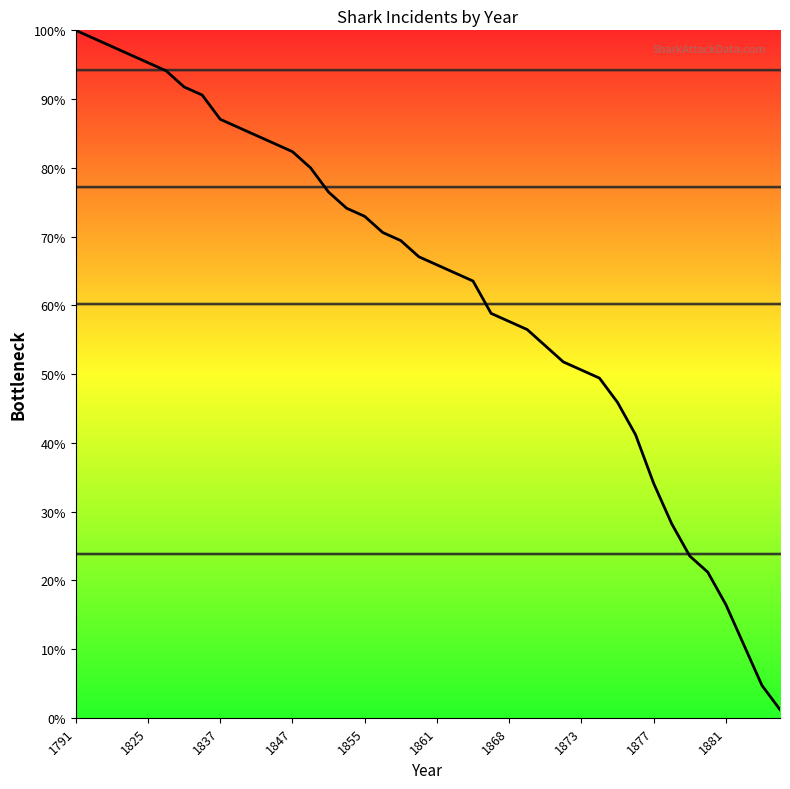

What is the greatest value displayed?

100.0